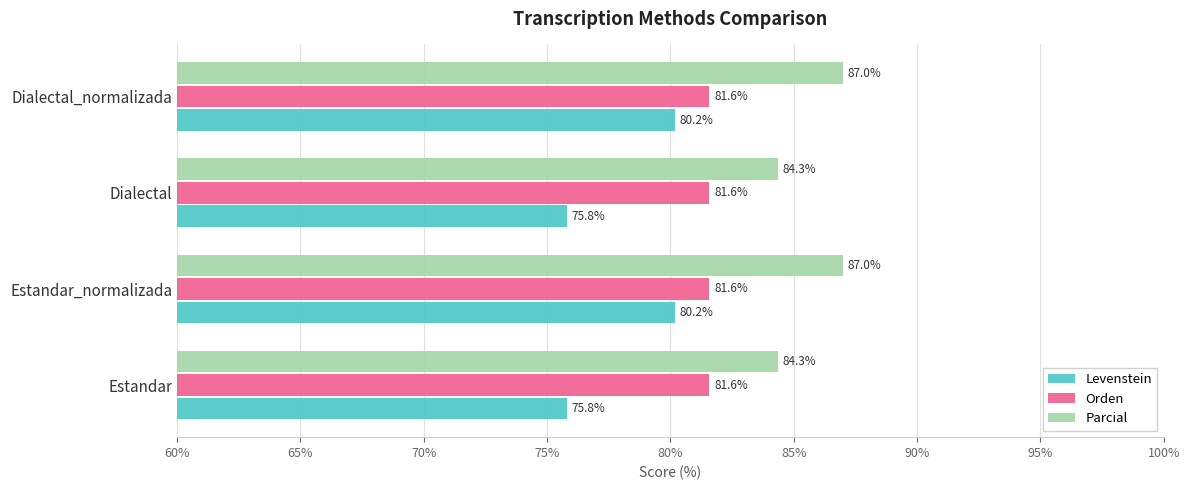

Which series has the largest total across all categories?

Parcial